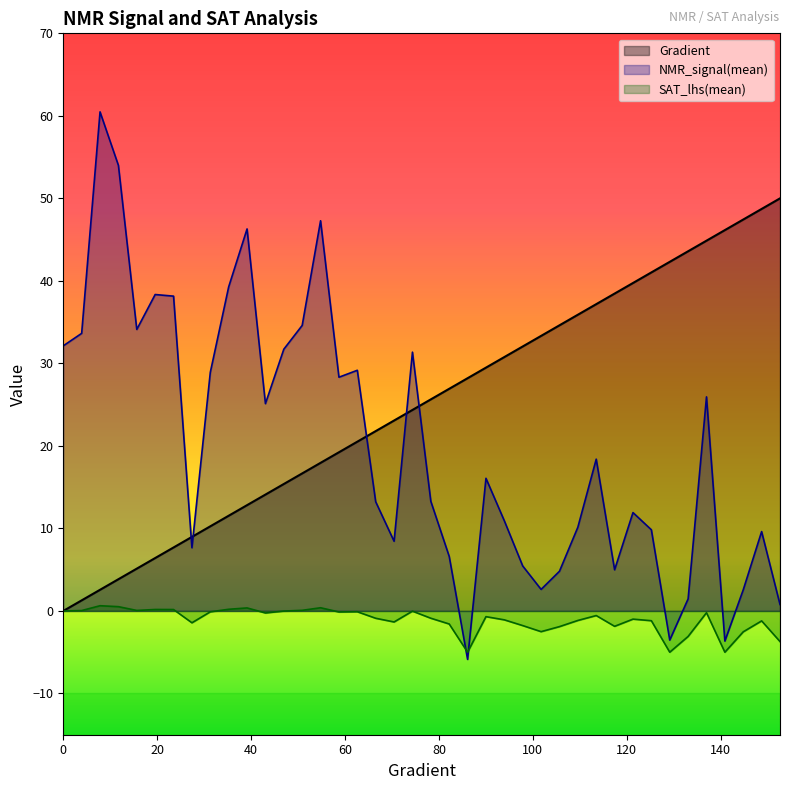

Which category has the highest value across all series?

7.8277886497064575